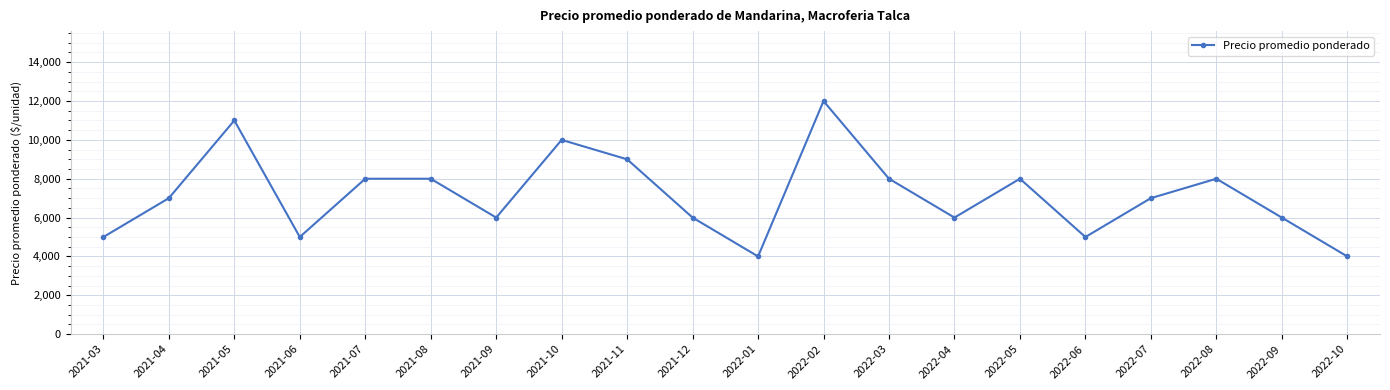

True or false: the data shows 12000 at 2022-02.

True